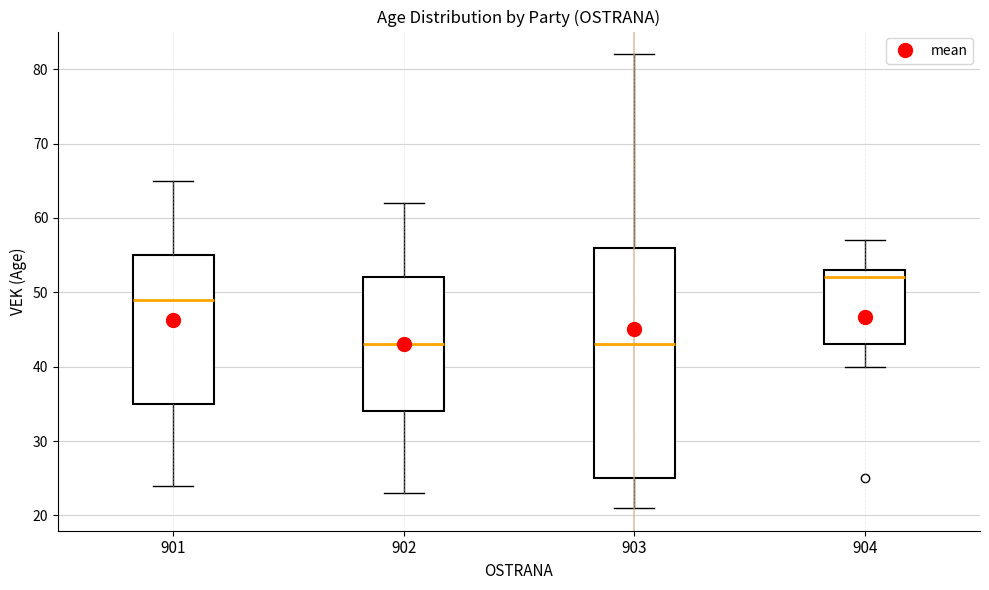

Reading left to right, transcribe this box plot: for each box, give where its median line is, the range the box spans, and where its two whiskers end, as read against the y-axis. The values are not printed on the chart, so give them approximately, as read against the axis.

901: median 49, box 35 to 55, whiskers 24 to 65
902: median 43, box 34 to 52, whiskers 23 to 62
903: median 43, box 25 to 56, whiskers 21 to 82
904: median 52, box 43 to 53, whiskers 40 to 57